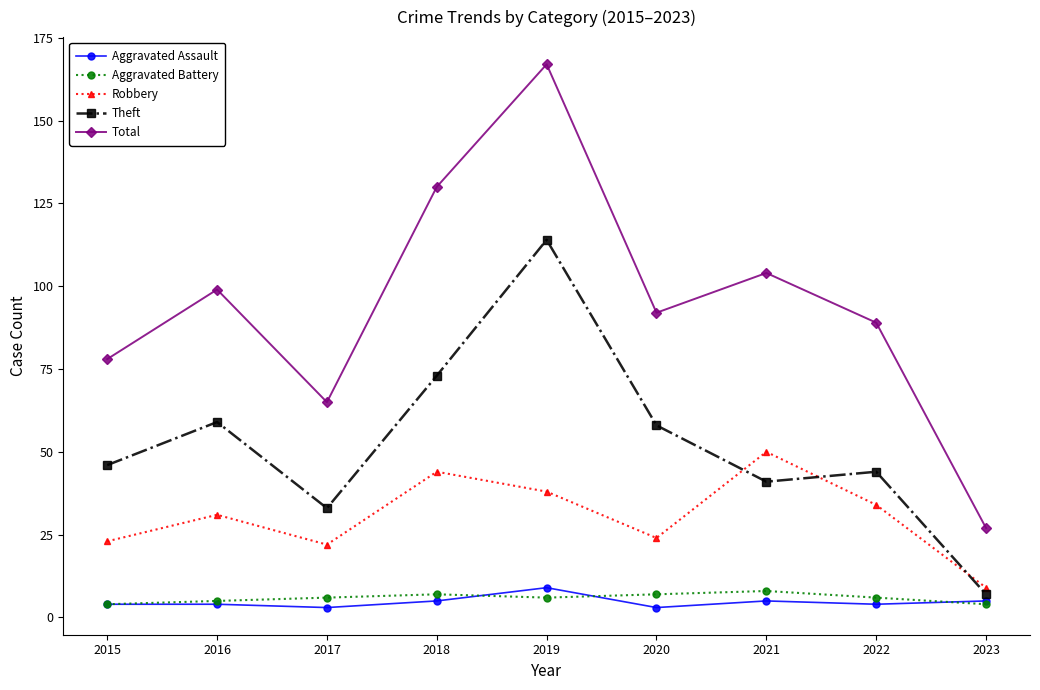

How many data points in Total are less than 92?

4